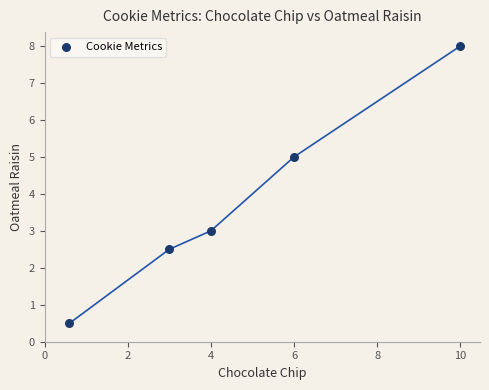

What is the average X value?

4.7